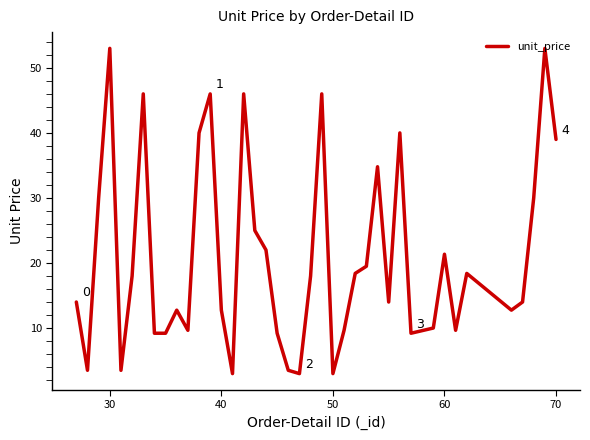

What is the greatest value displayed?

53.0